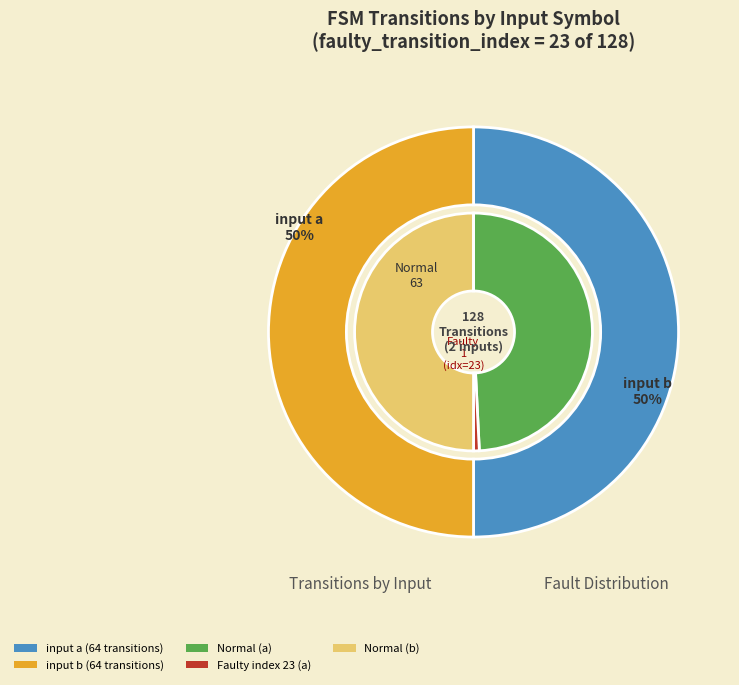

To the nearest percent, what is the combined percentage of input b and input a?

100%